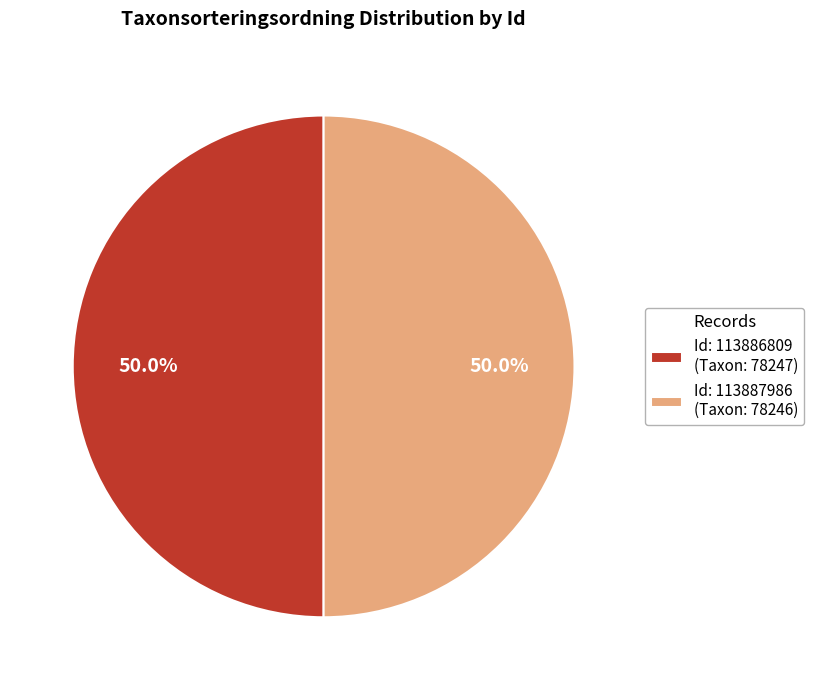

To the nearest percent, what is the average slice percentage?

50%